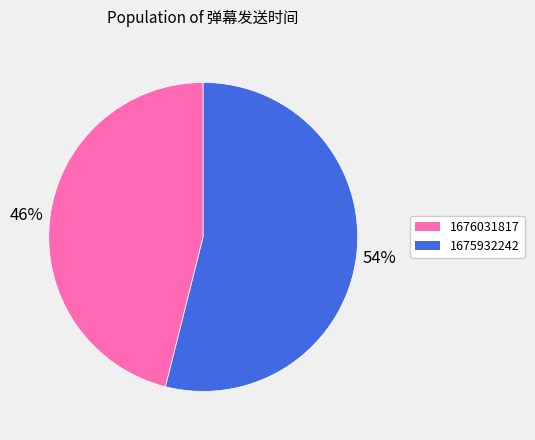

Which category has the smallest portion of the pie?

1676031817